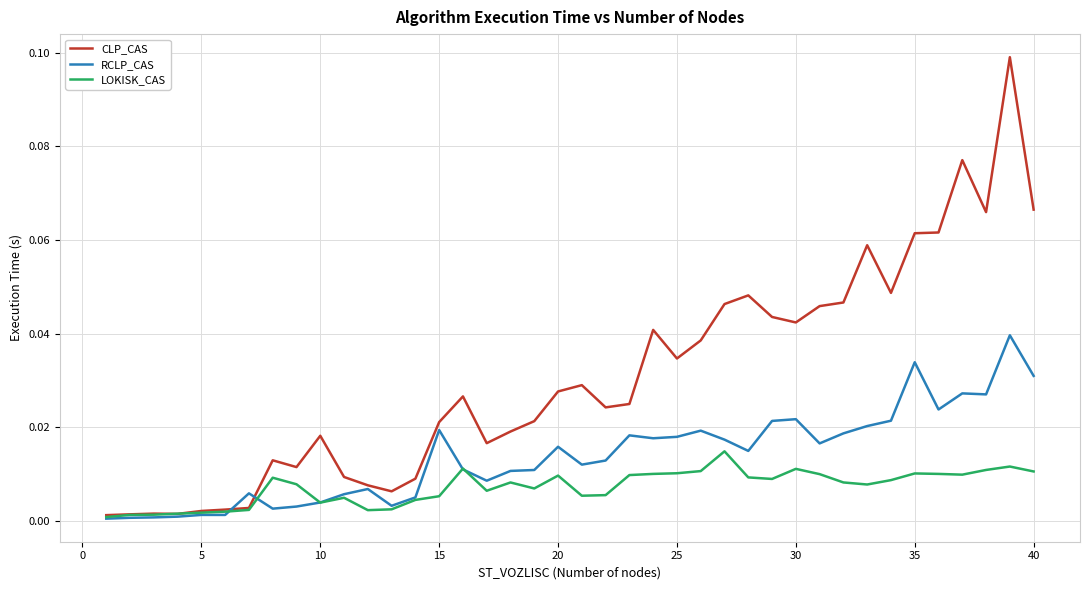

Which series has the largest range (max minus min)?

CLP_CAS